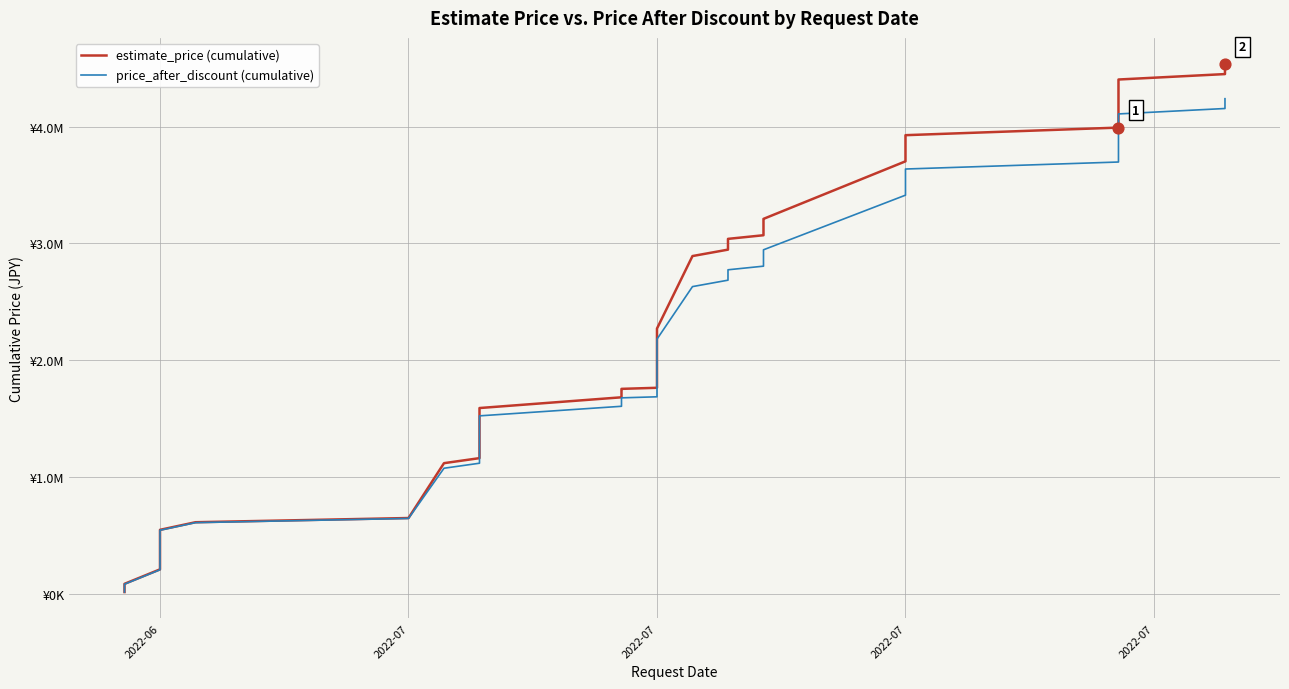

Is the value of estimate_price (cumulative) at 13 greater than the value of price_after_discount (cumulative) at 27?

No